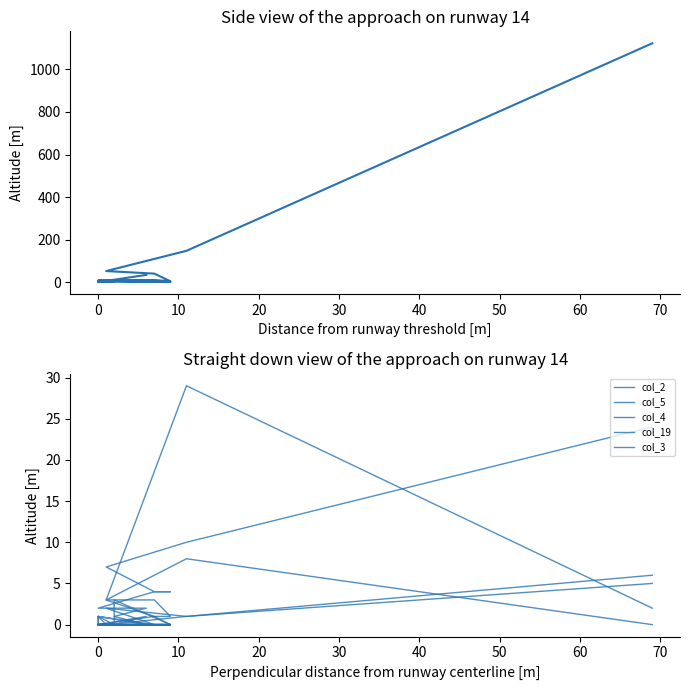

Which series ends up on top after the final intersection of col_3 and col_5?

col_3